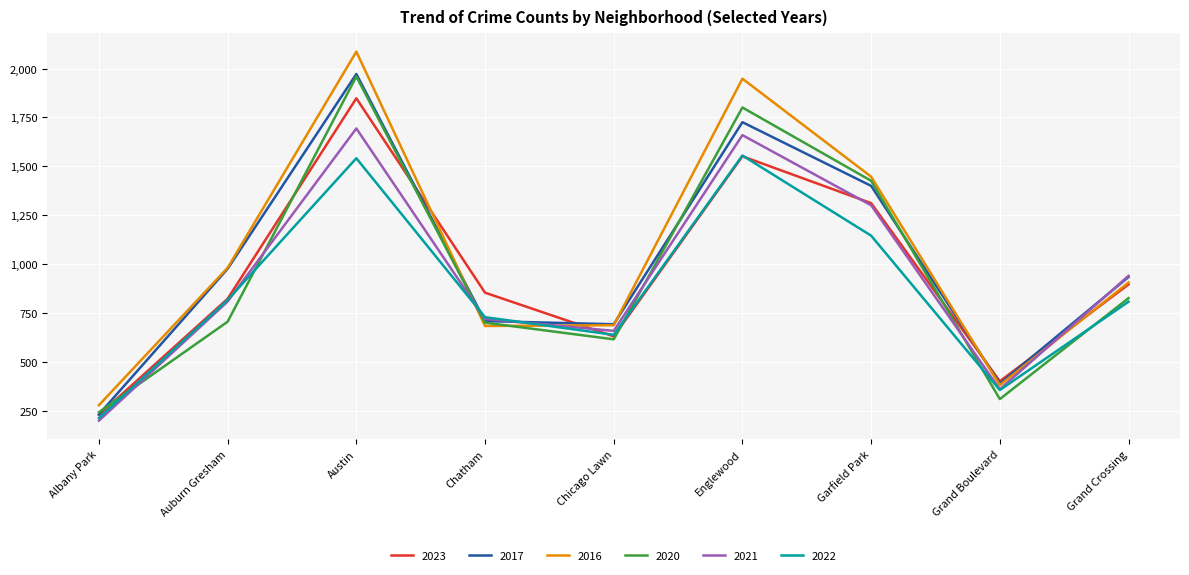

How many distinct data groups are displayed?

6